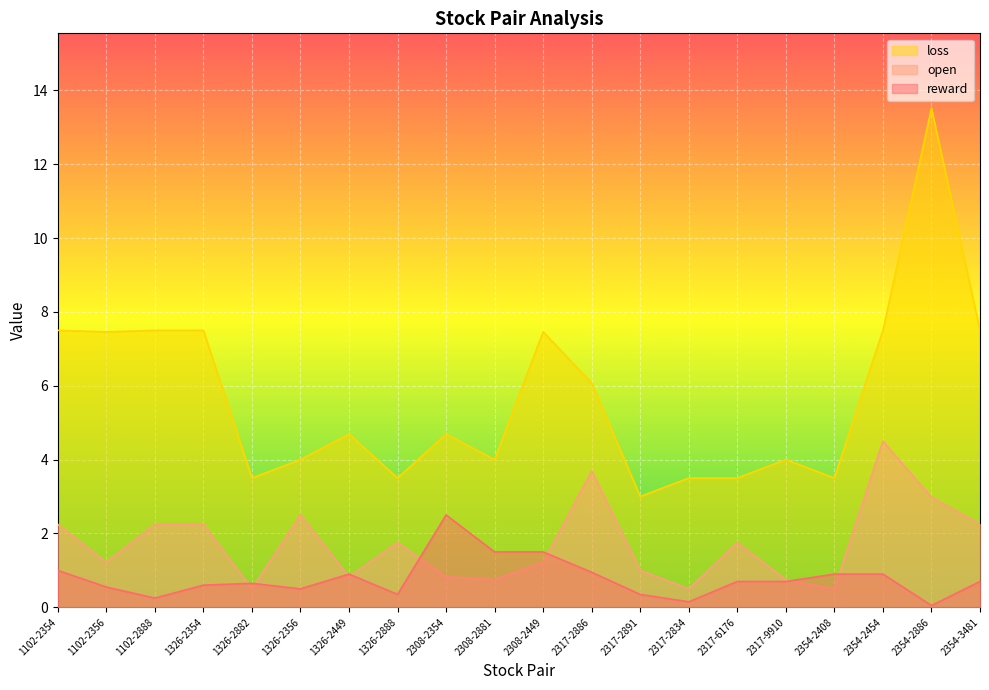

True or false: loss has more than 0 interior local peaks.

True